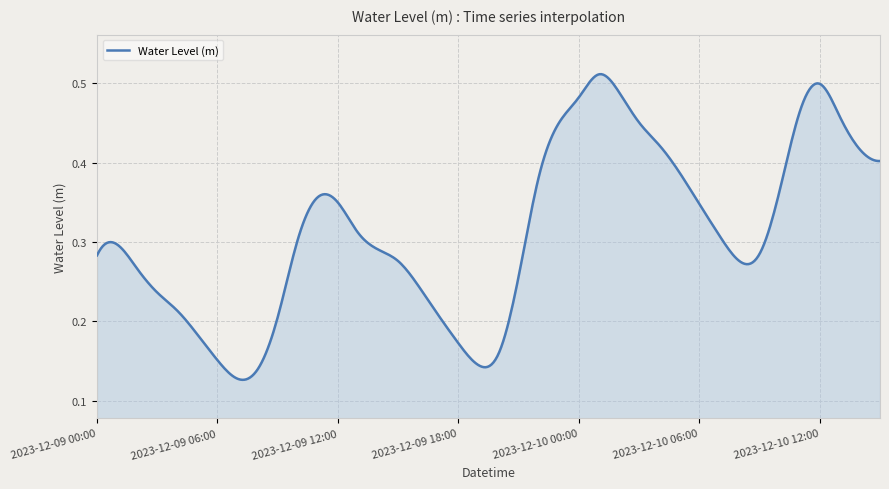

How many values are between 0 and 1?

400